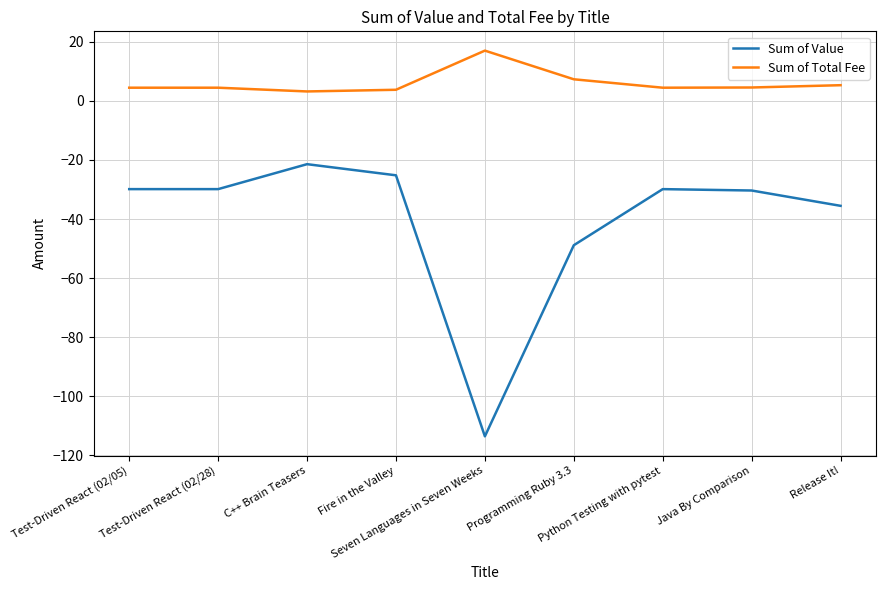

Which series changed the most between Fire in the Valley and Seven Languages in Seven Weeks?

Sum of Value